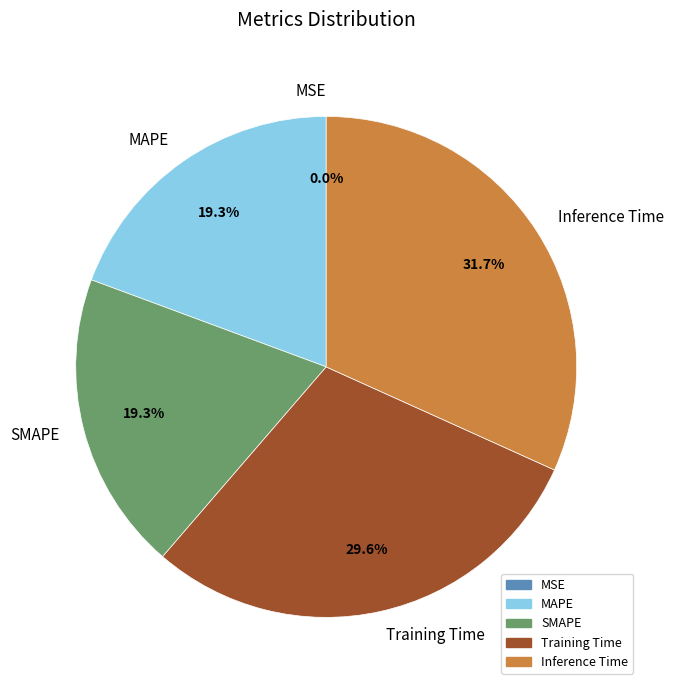

What percentage is the Inference Time slice, to the nearest percent?

32%